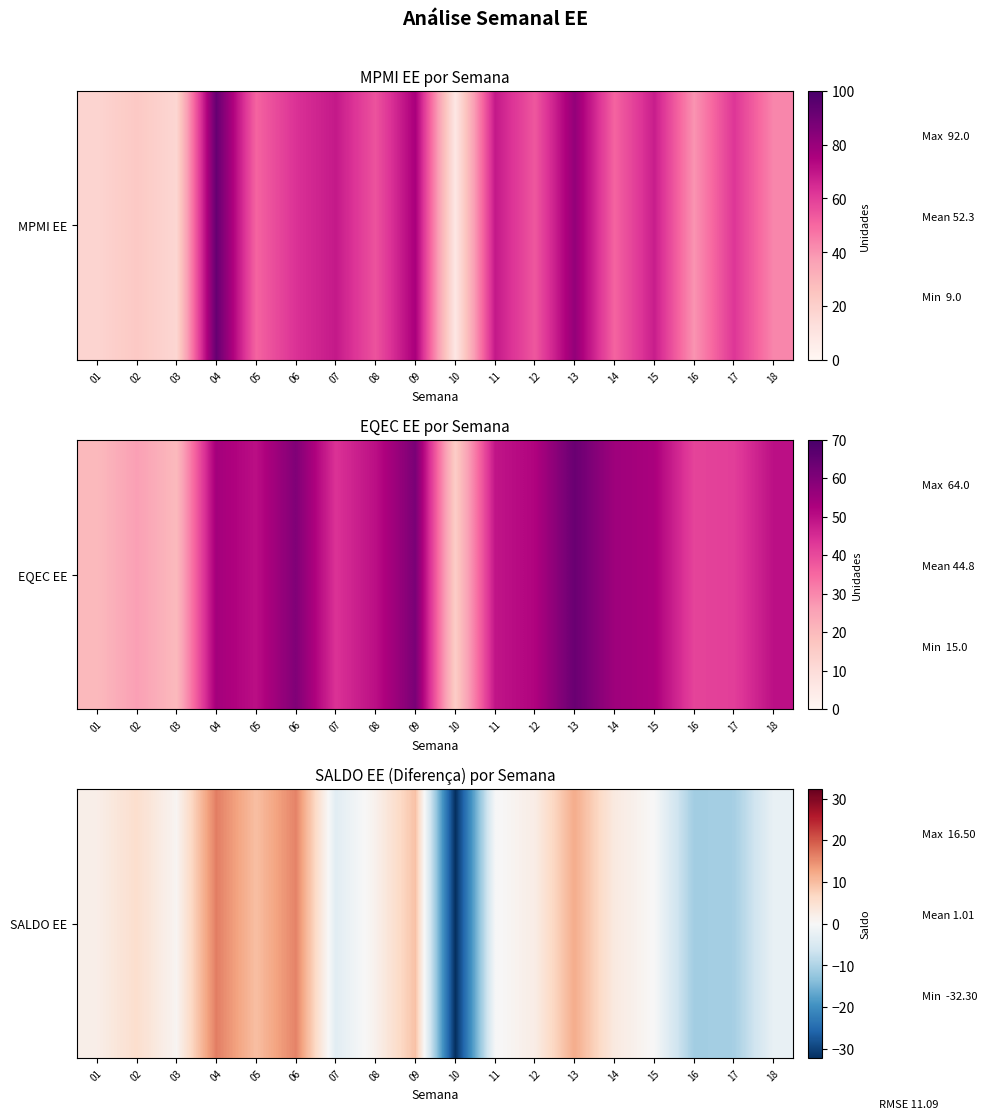

At which category does the chart reach its peak across all series?

04